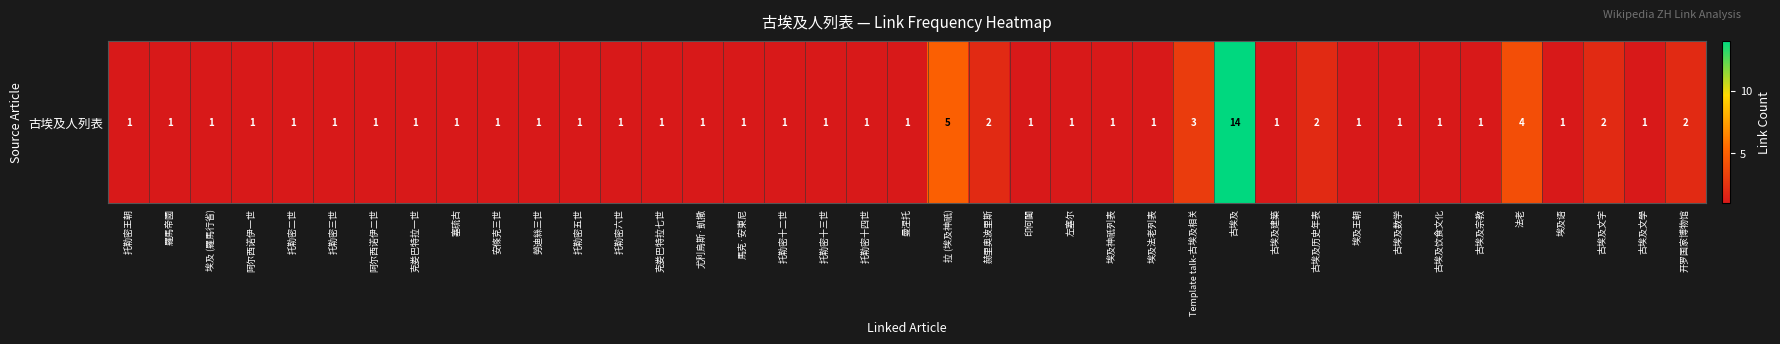

Reading left to right, transcribe all the data shown in this chart.

托勒密王朝=1	羅馬帝國=1	埃及 (羅馬行省)=1	阿尔西诺伊一世=1	托勒密二世=1	托勒密三世=1	阿尔西诺伊二世=1	克娄巴特拉一世=1	塞琉古=1	安條克三世=1	勞迪絲三世=1	托勒密五世=1	托勒密六世=1	克娄巴特拉七世=1	尤利烏斯·凱撒=1	馬克·安東尼=1	托勒密十二世=1	托勒密十三世=1	托勒密十四世=1	曼涅托=1	拉 (埃及神祇)=5	赫里奥波里斯=2	印何闐=1	左塞尔=1	埃及神祇列表=1	埃及法老列表=1	Template talk-古埃及相关=3	古埃及=14	古埃及建築=1	古埃及历史年表=2	埃及王朝=1	古埃及数学=1	古埃及饮食文化=1	古埃及宗教=1	法老=4	埃及语=1	古埃及文字=2	古埃及文學=1	开罗国家博物馆=2